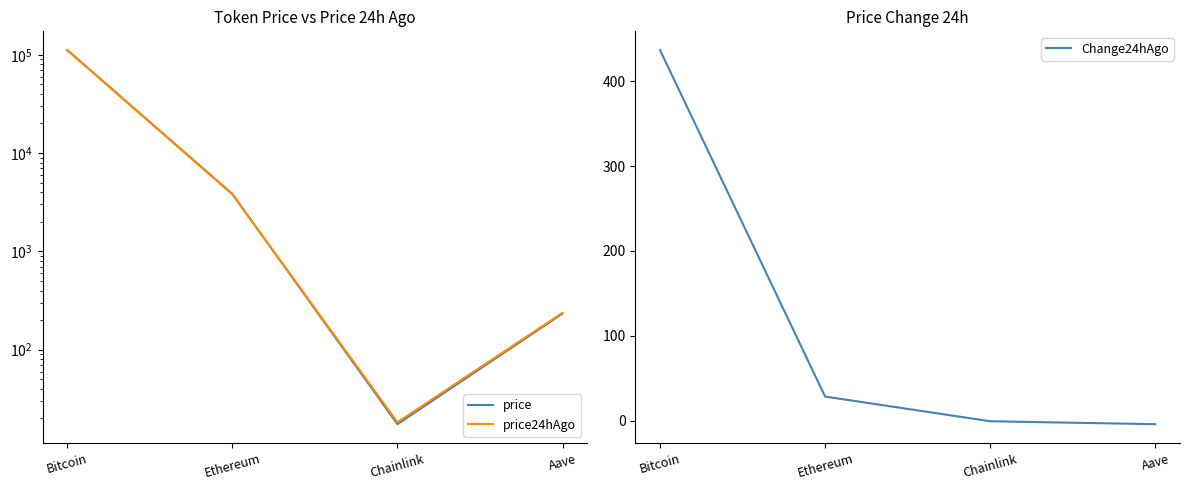

Reading left to right, list all the values displayed in this chart.

price: 111752.0	3840.2	17.5	233.1
price24hAgo: 111315.0	3811.8	18.3	237.4
Change24hAgo: 437.0	28.3	-0.8	-4.3